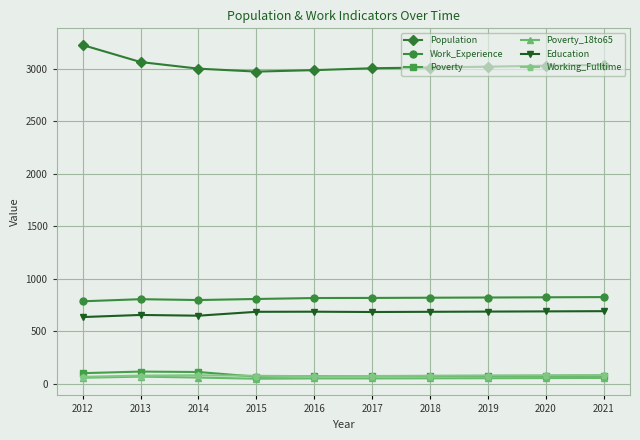

What is the minimum value shown in the chart?

49